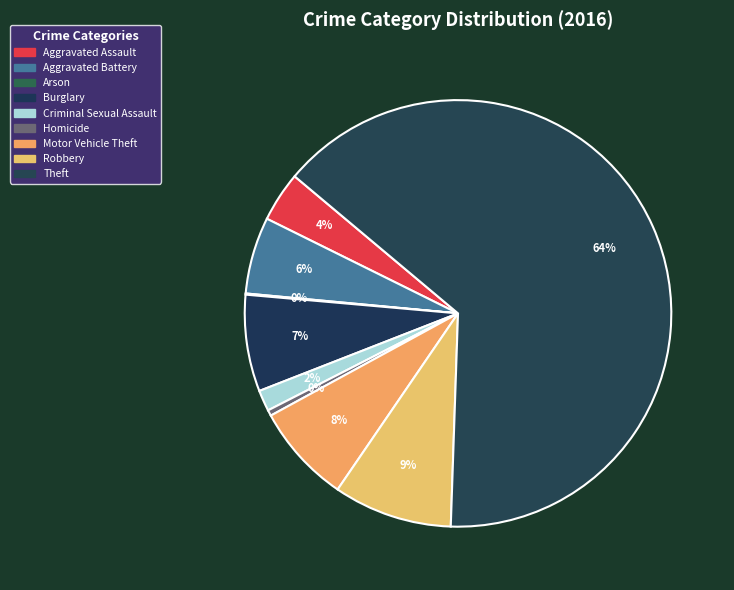

What percentage is the Aggravated Assault slice, to the nearest percent?

4%